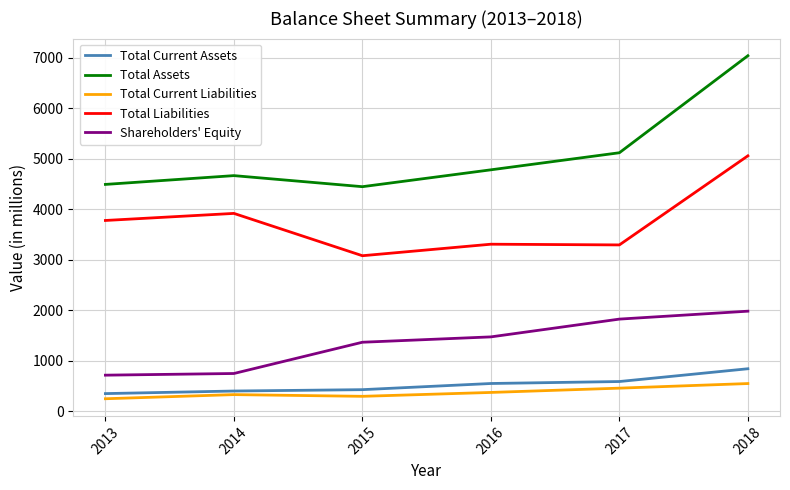

Is the value of Total Current Assets at 2015 greater than the value of Shareholders' Equity at 2016?

No